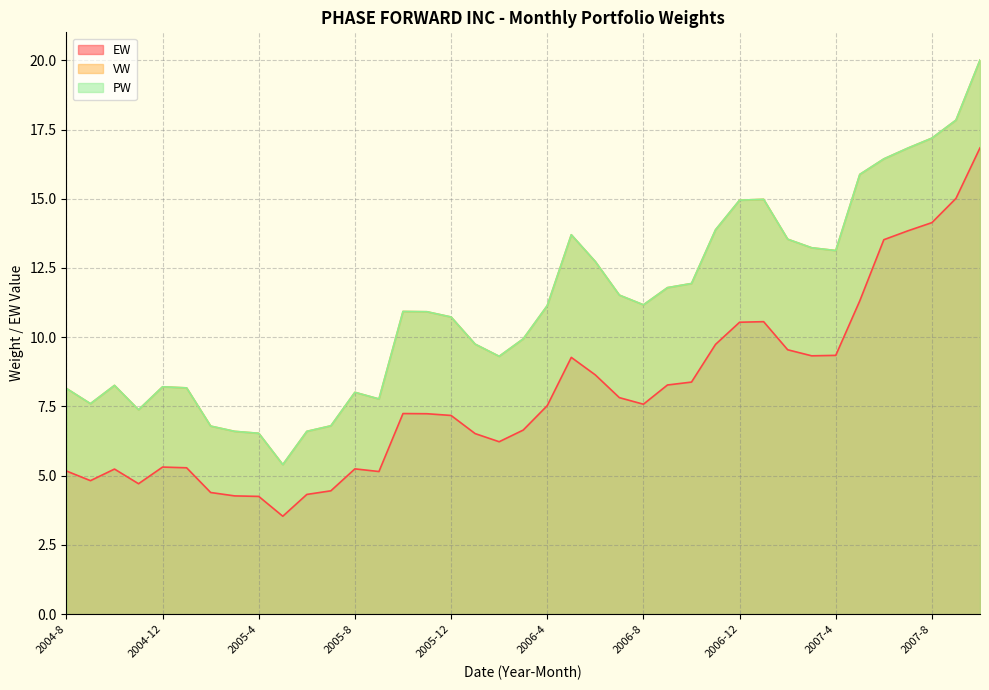

True or false: EW has more than 2 interior local peaks.

True